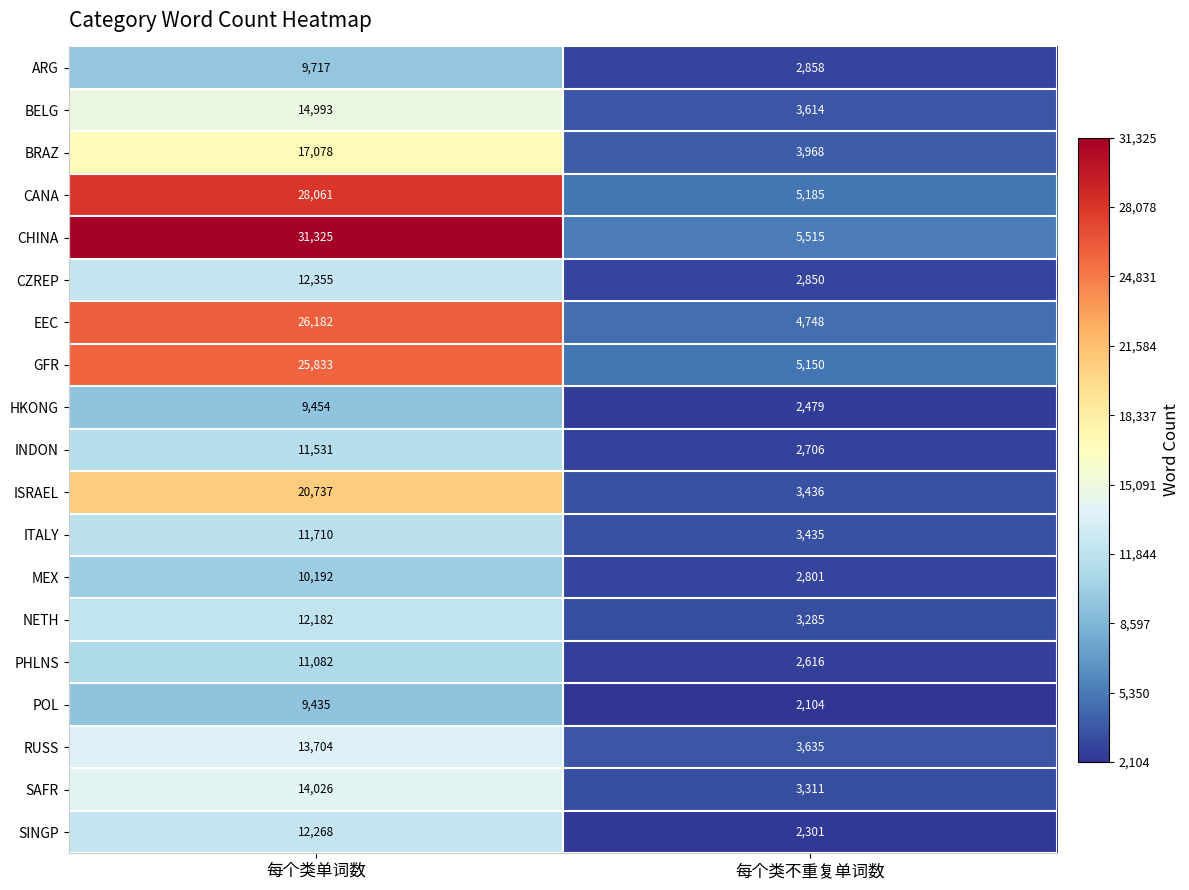

At which category is the sum across all series the highest?

每个类单词数